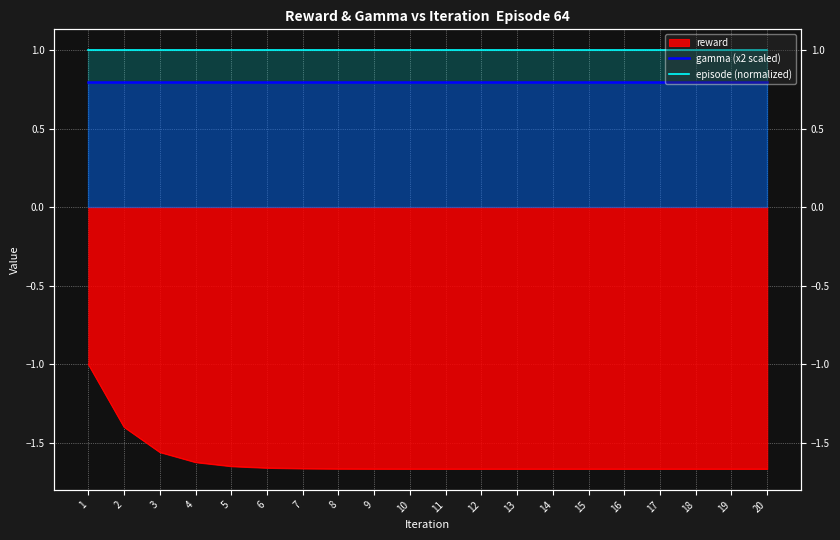

Where is episode (normalized) nearest to the value 1?

1